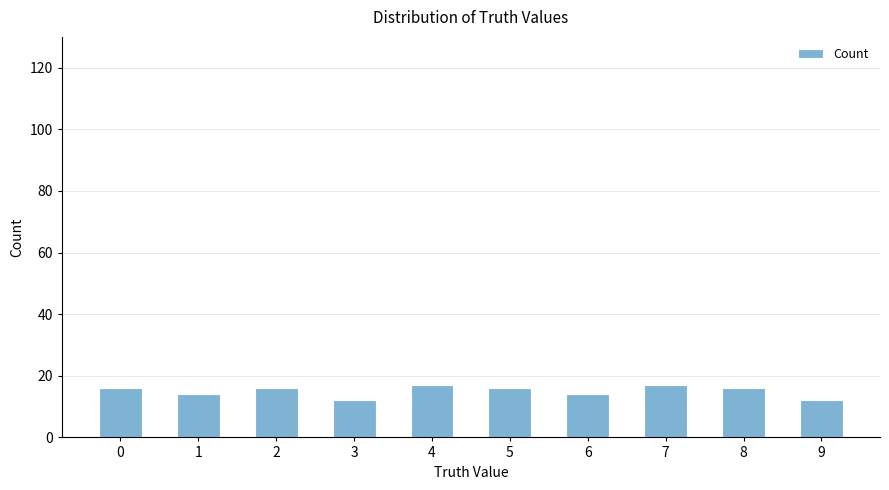

What is the value of the 8th bar from the left?

17